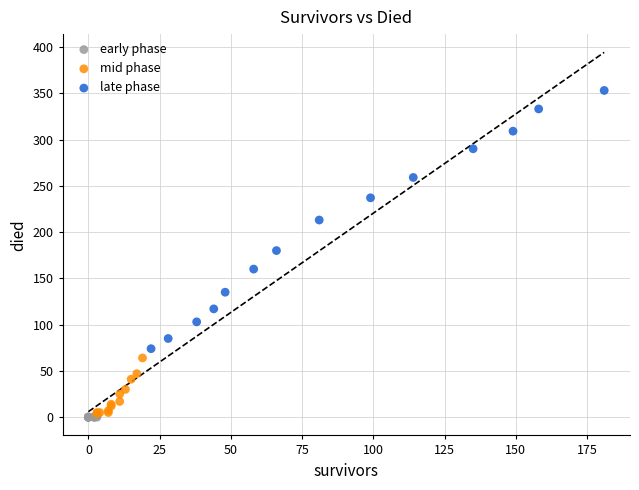

Which series contains the lowest Y value?

early phase